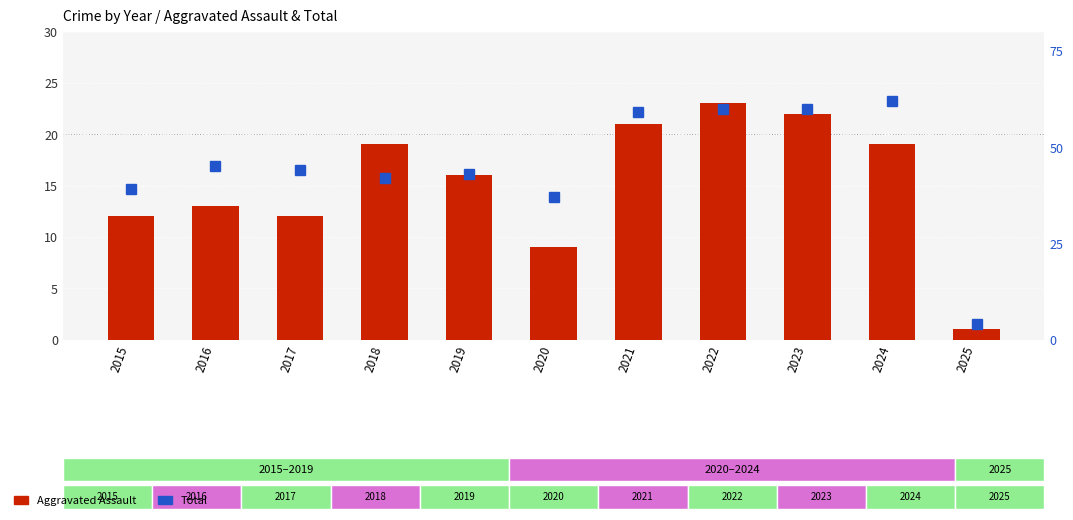

Reading left to right, what are all the values shown in this chart?

Aggravated Assault: 2015=12	2016=13	2017=12	2018=19	2019=16	2020=9	2021=21	2022=23	2023=22	2024=19	2025=1
Total: 2015=39	2016=45	2017=44	2018=42	2019=43	2020=37	2021=59	2022=60	2023=60	2024=62	2025=4